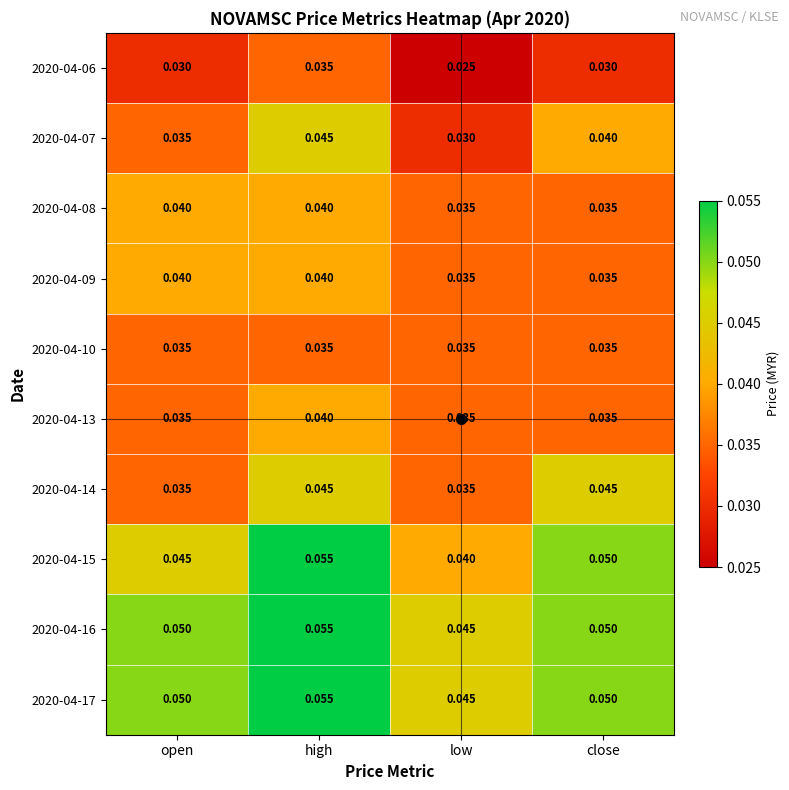

At which label does 2020-04-13 reach its peak?

high